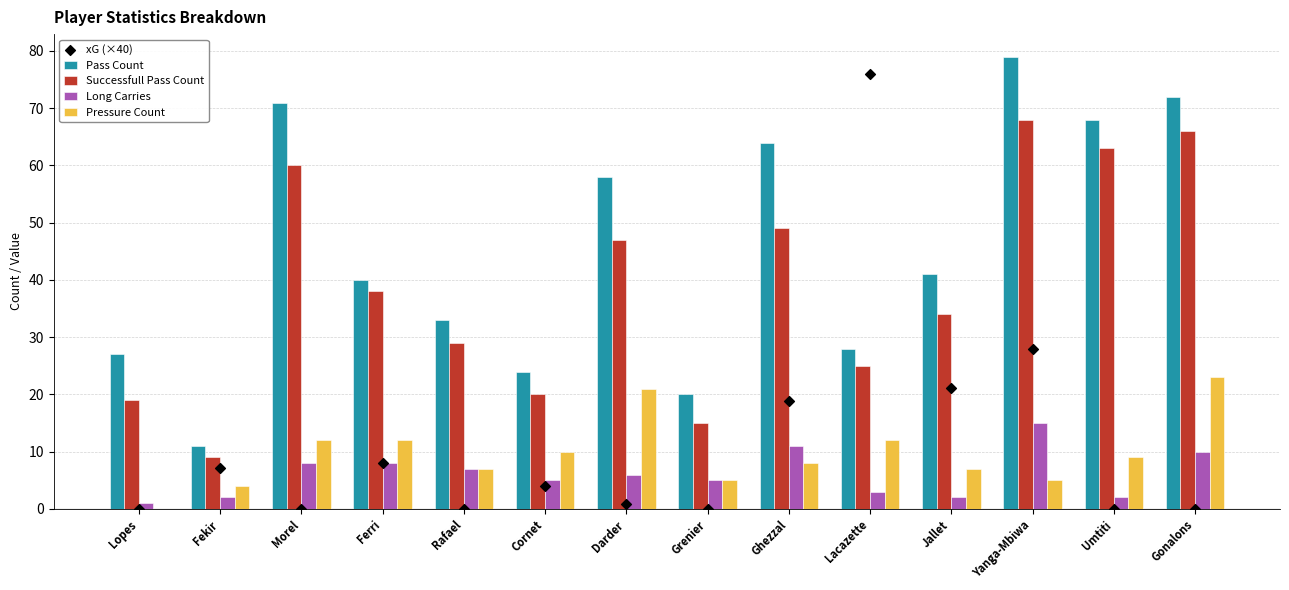

What are all the series names shown in the legend?

Pass Count, Successfull Pass Count, Long Carries, Pressure Count, xG (×40)